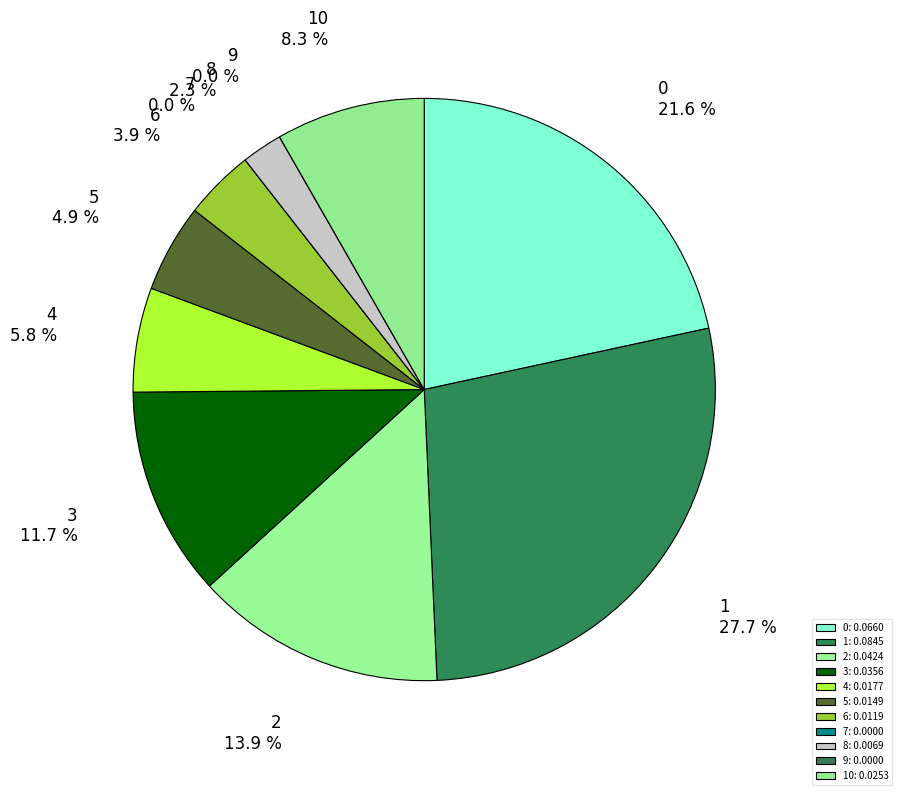

To the nearest percent, what portion does 4 represent?

6%